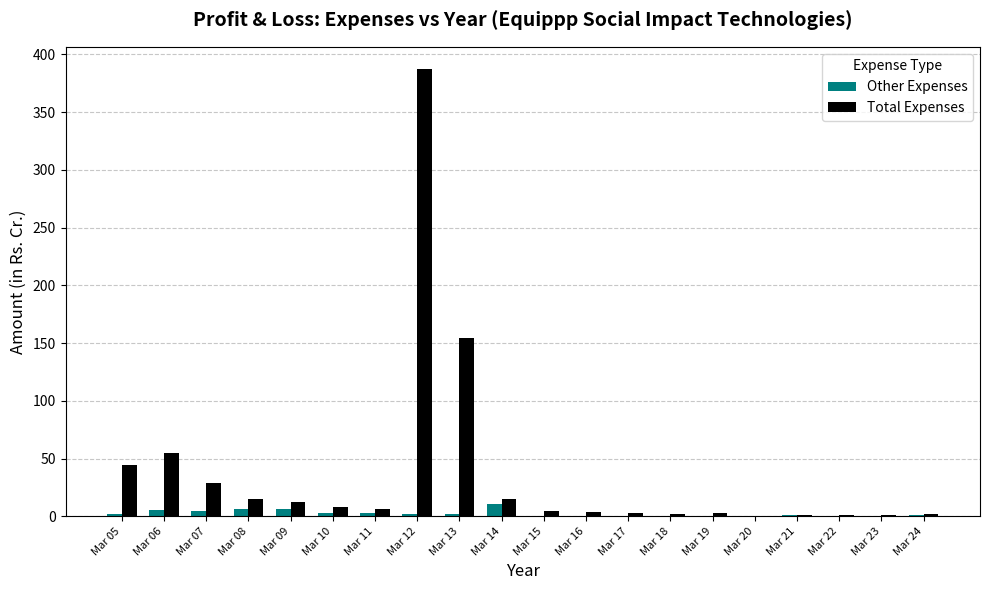

Between Mar 12 and Mar 19, which series saw the biggest shift?

Total Expenses